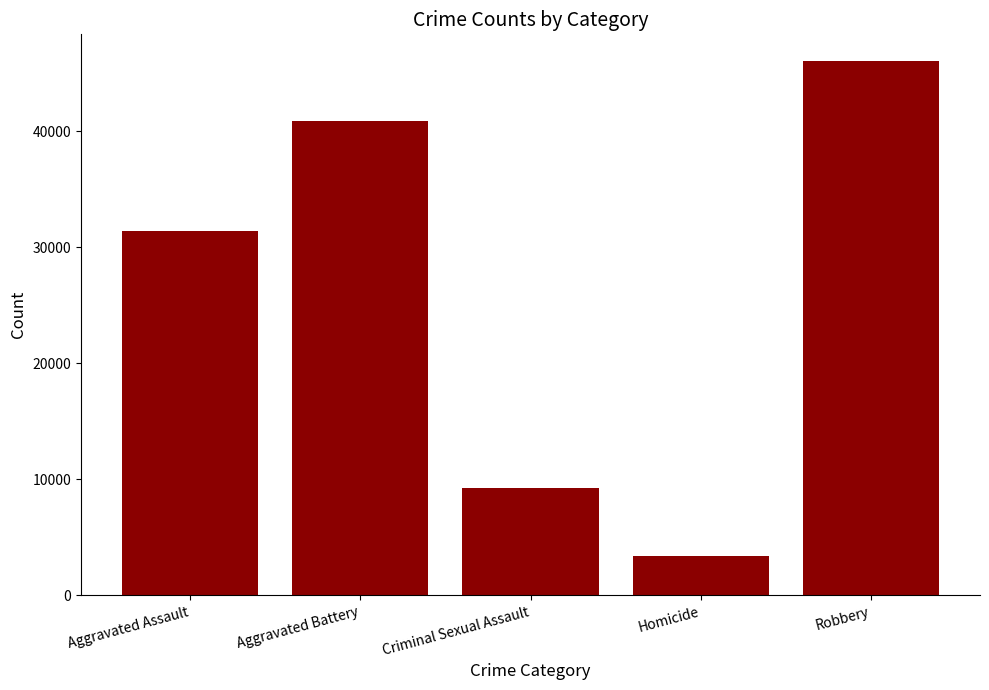

Which has a higher value, Aggravated Battery or Criminal Sexual Assault?

Aggravated Battery